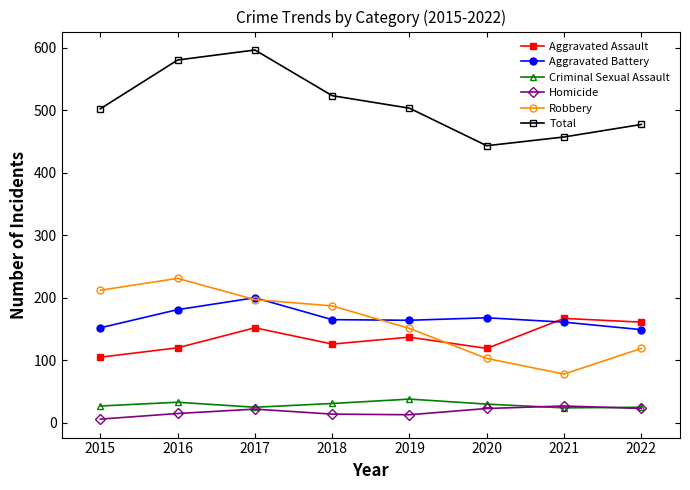

Read the Aggravated Assault value at 2018.

126